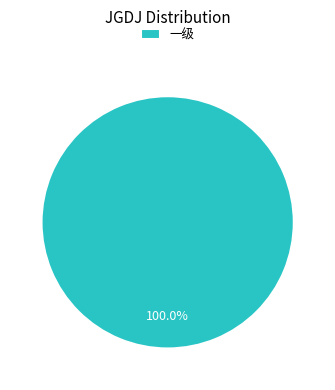

Rank the categories by value from highest to lowest.

一级